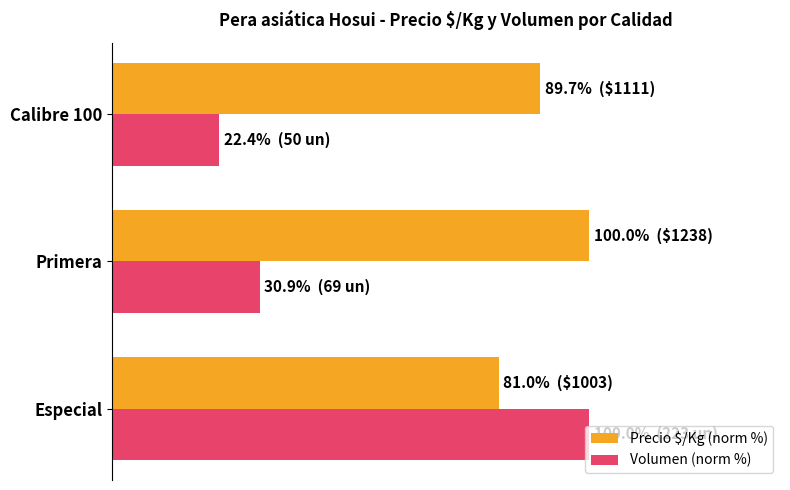

Rank the categories by Precio $/Kg (norm %) value from lowest to highest.

Especial, Calibre 100, Primera